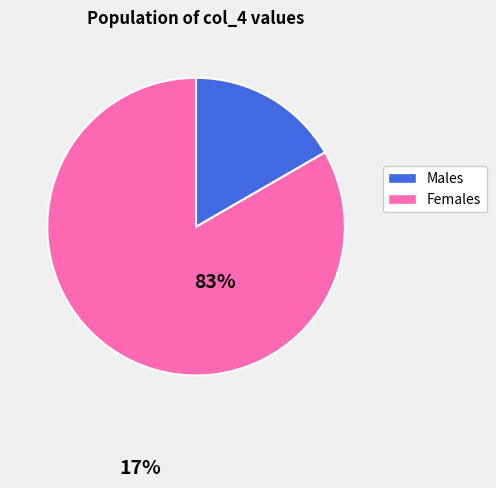

Does any single category account for the majority?

Yes